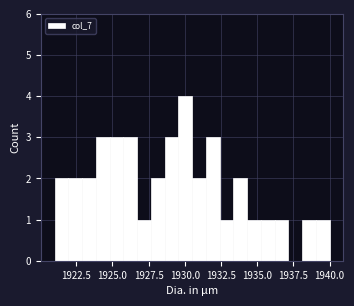

Read against the x-axis, roughly where is the centre of the tallest bar?

1930.0